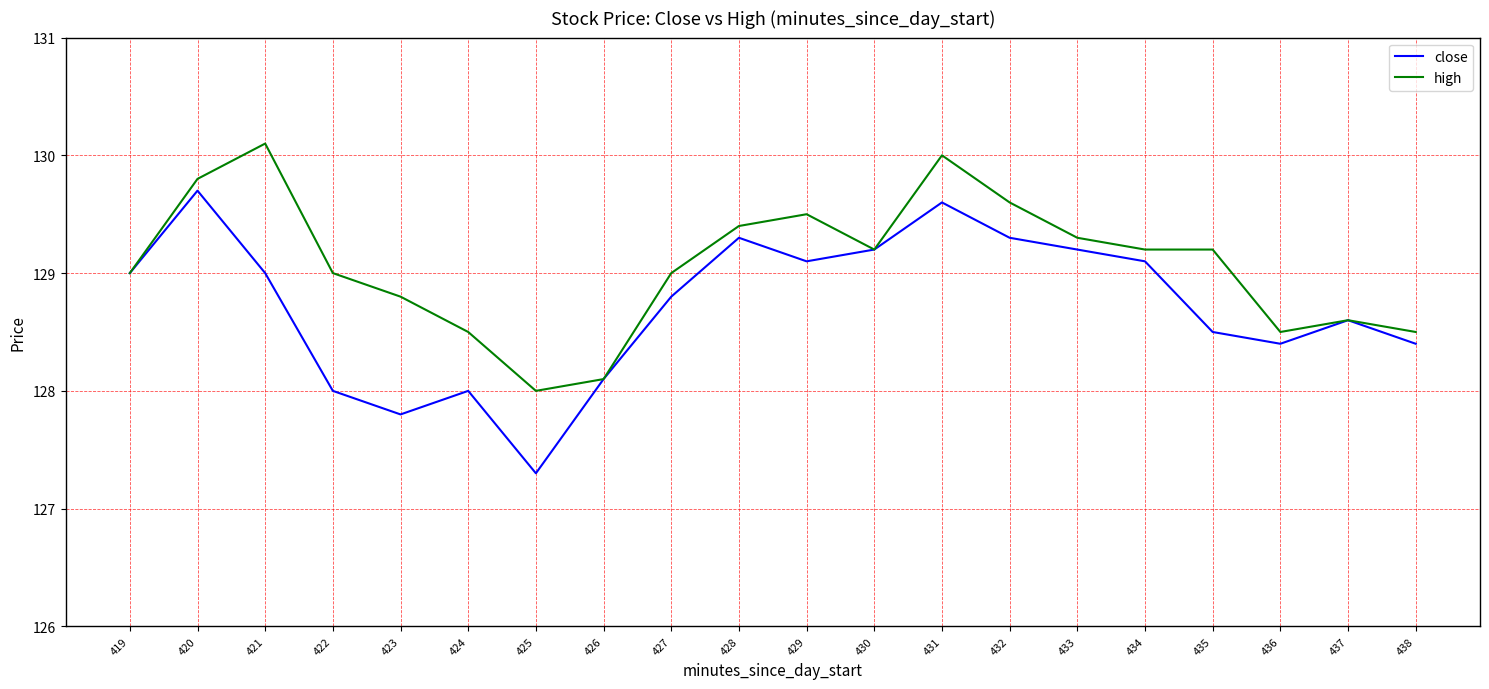

At which category is the sum across all series the highest?

431